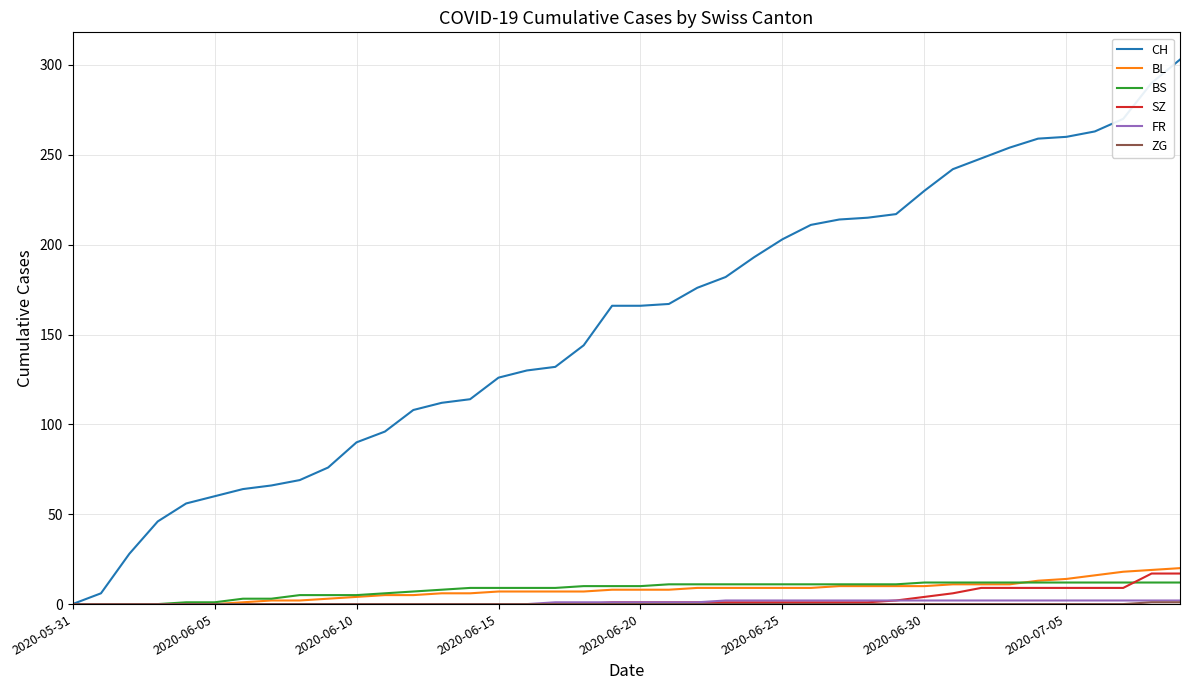

What is the maximum value for CH?

303